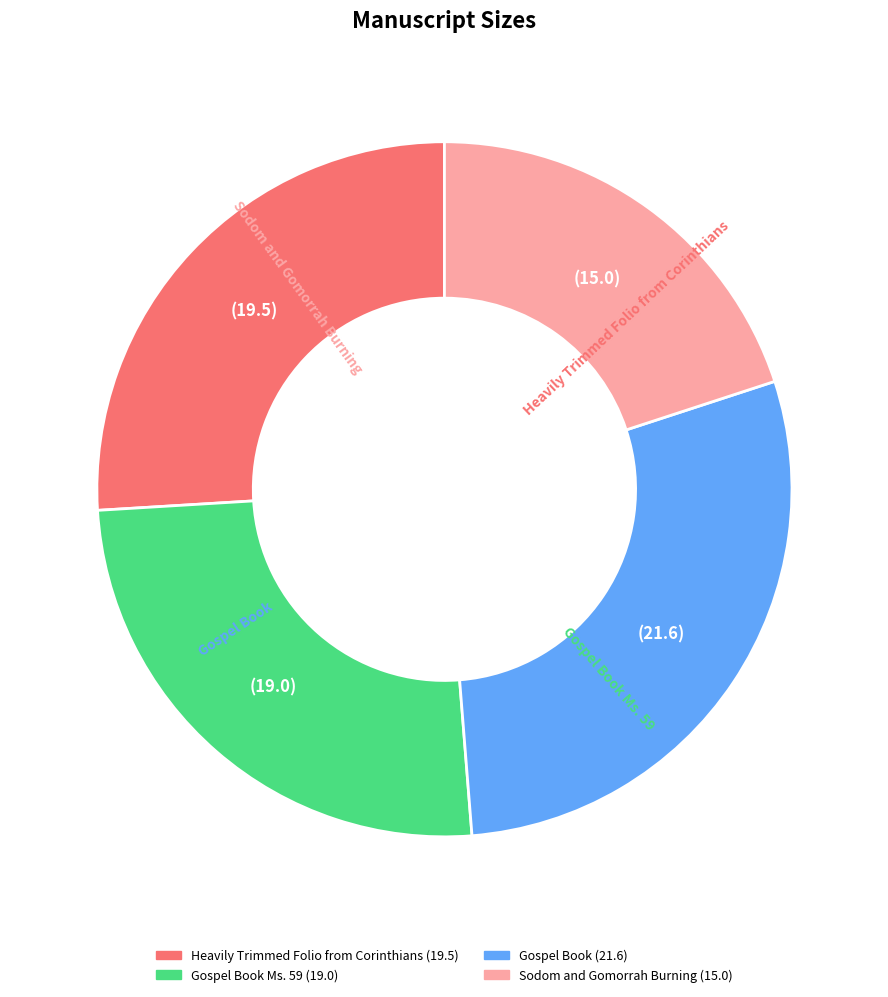

Is there a majority slice in this chart?

No